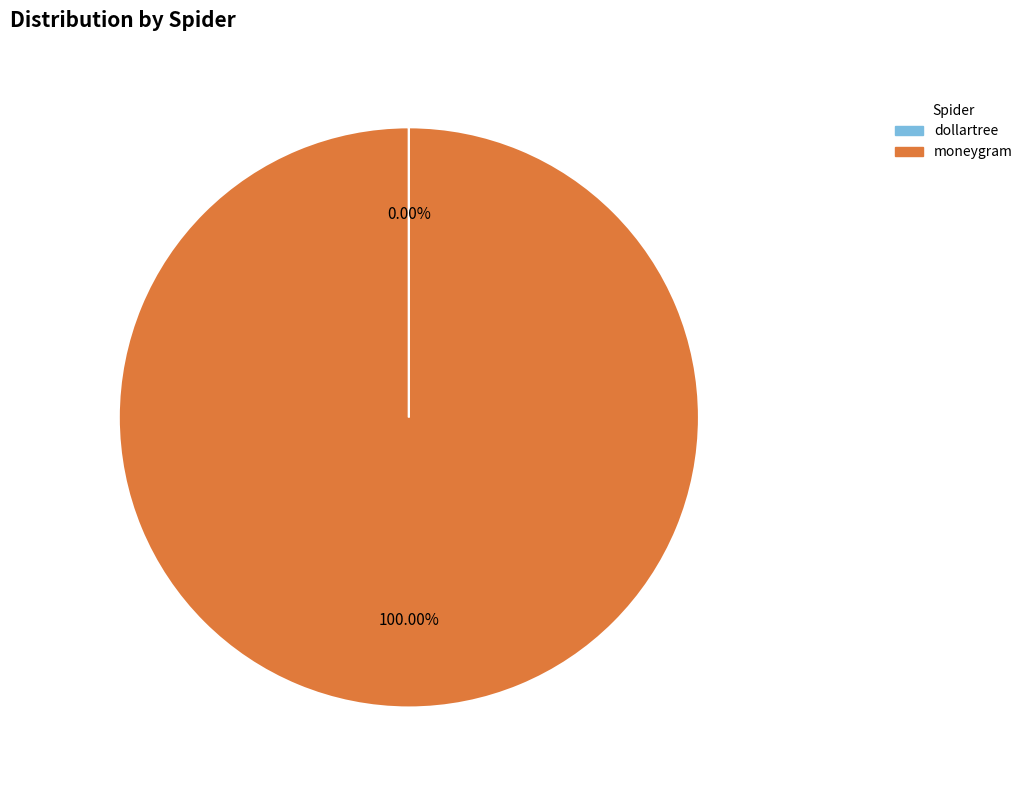

Which category has the biggest portion of the pie?

moneygram